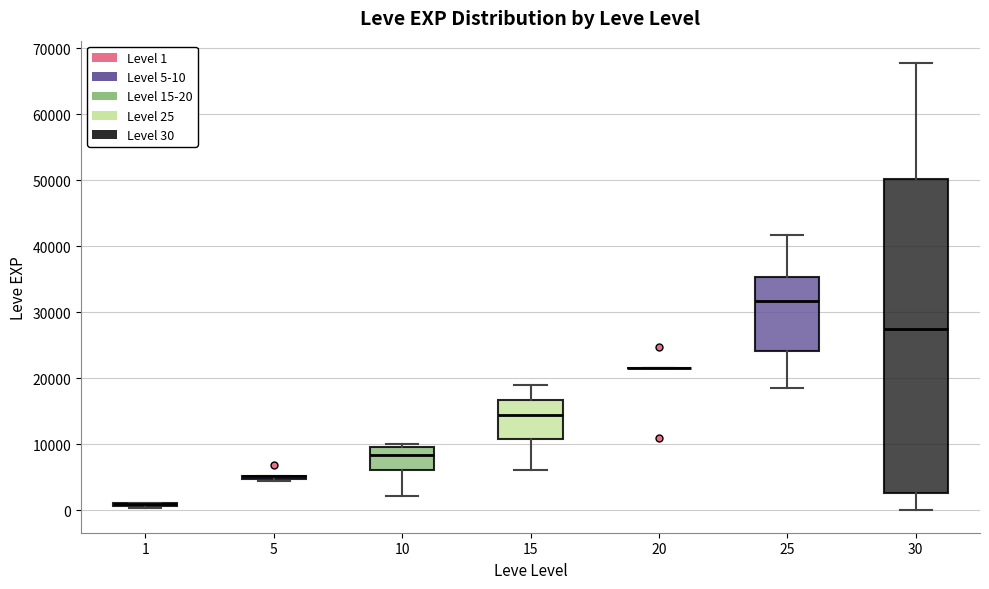

Which box is the tallest, from its lower edge to its upper edge?

30